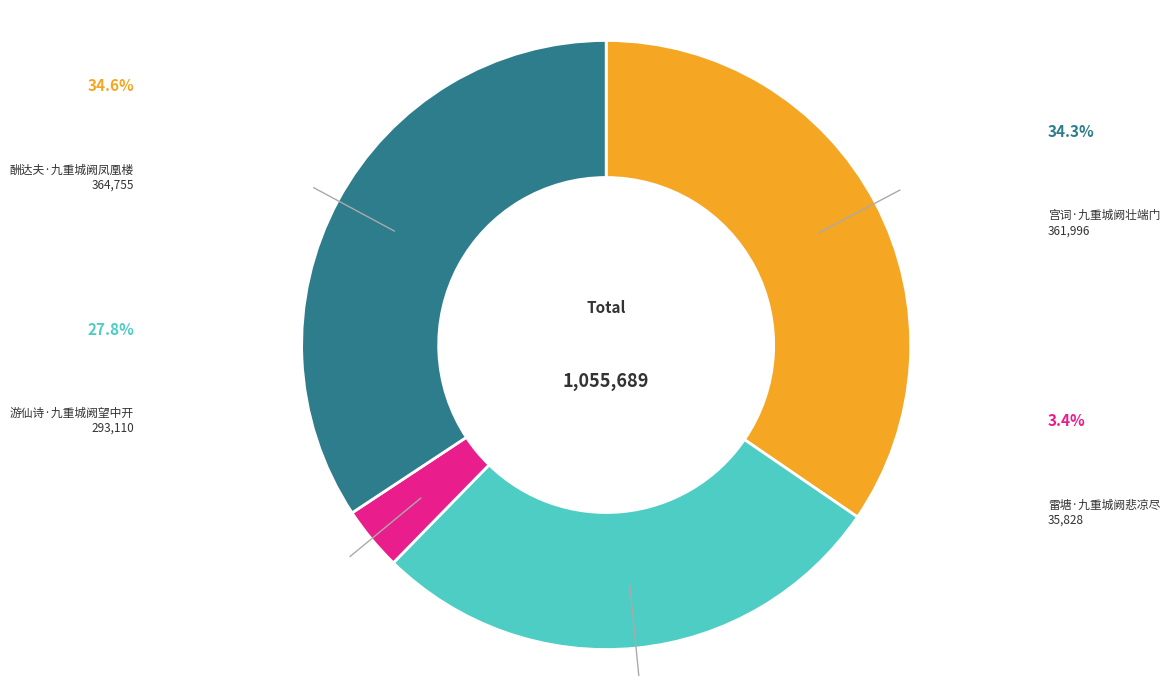

Does any single category account for the majority?

No